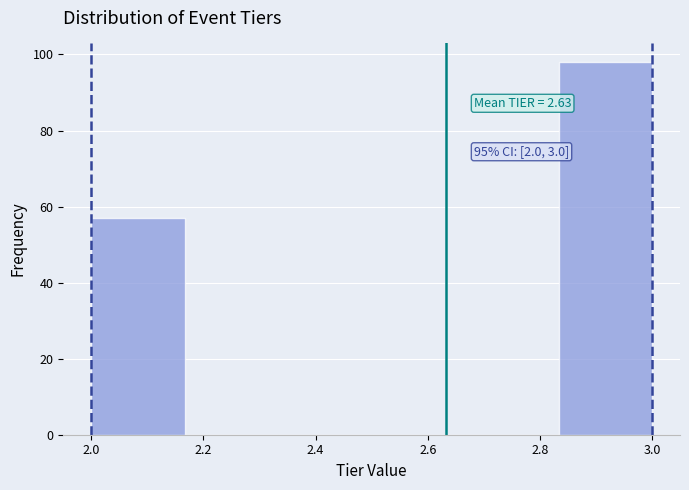

Over which range of the x-axis is the bar tallest?

2.84 to 3.00